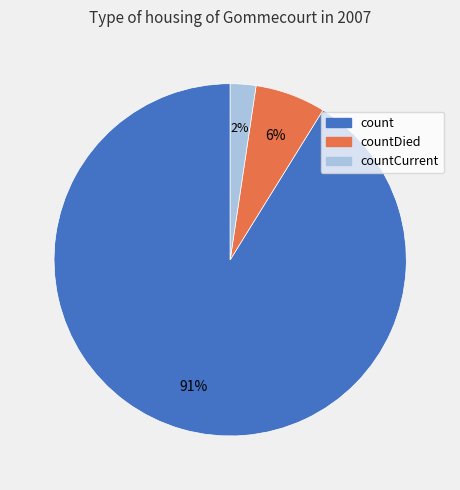

How many segments does this pie chart have?

3